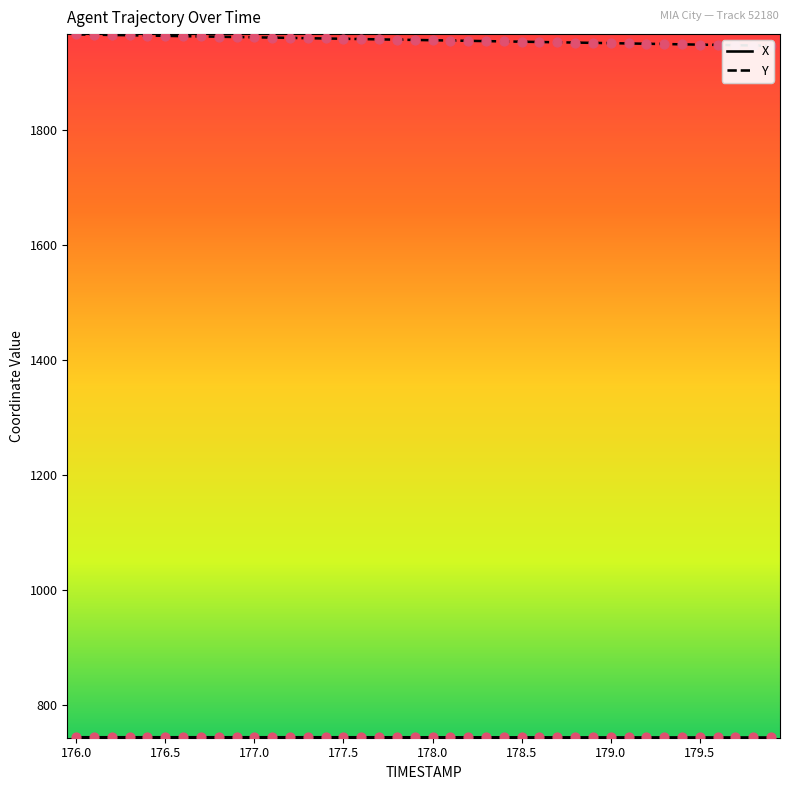

At how many categories does at least one series exceed 1560?

40